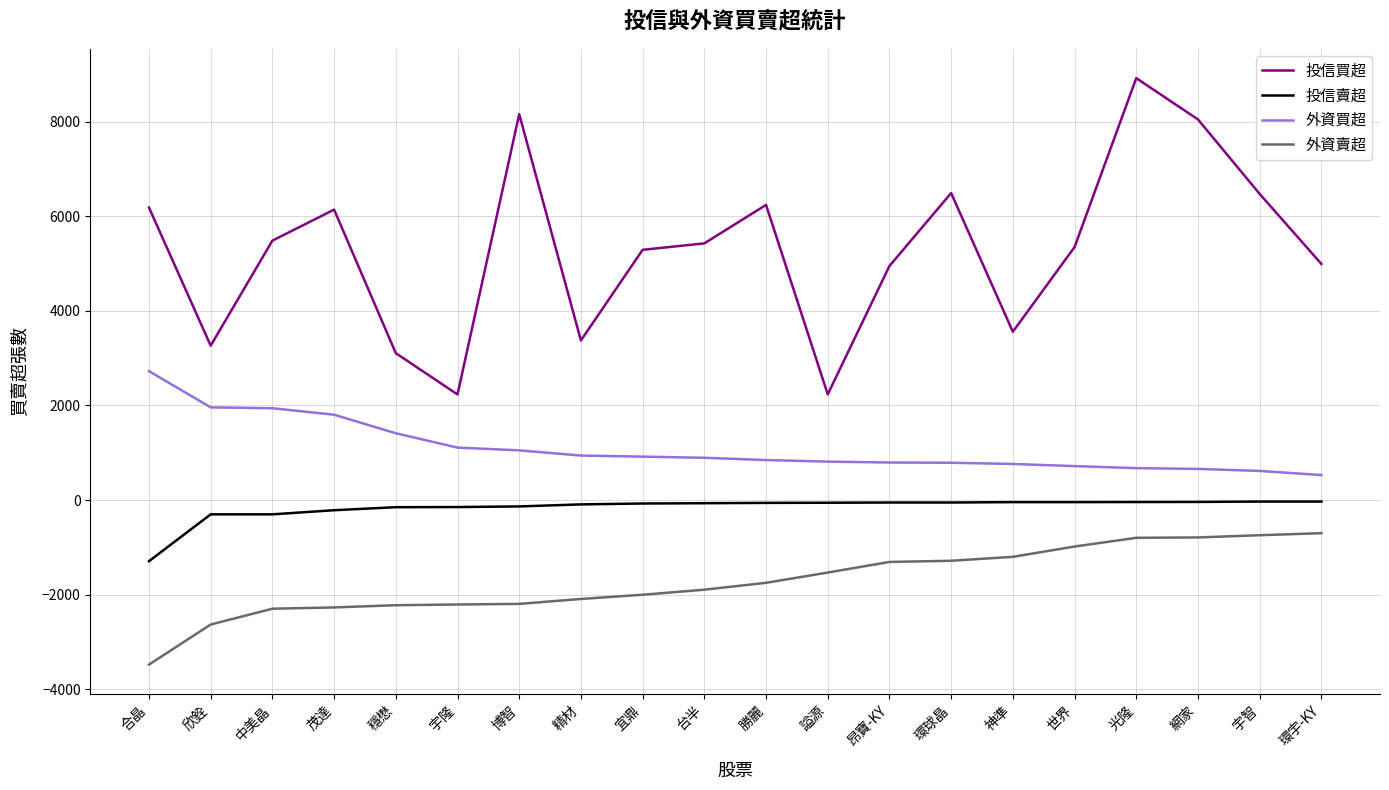

True or false: 投信賣超 and 投信買超 cross at least once.

False